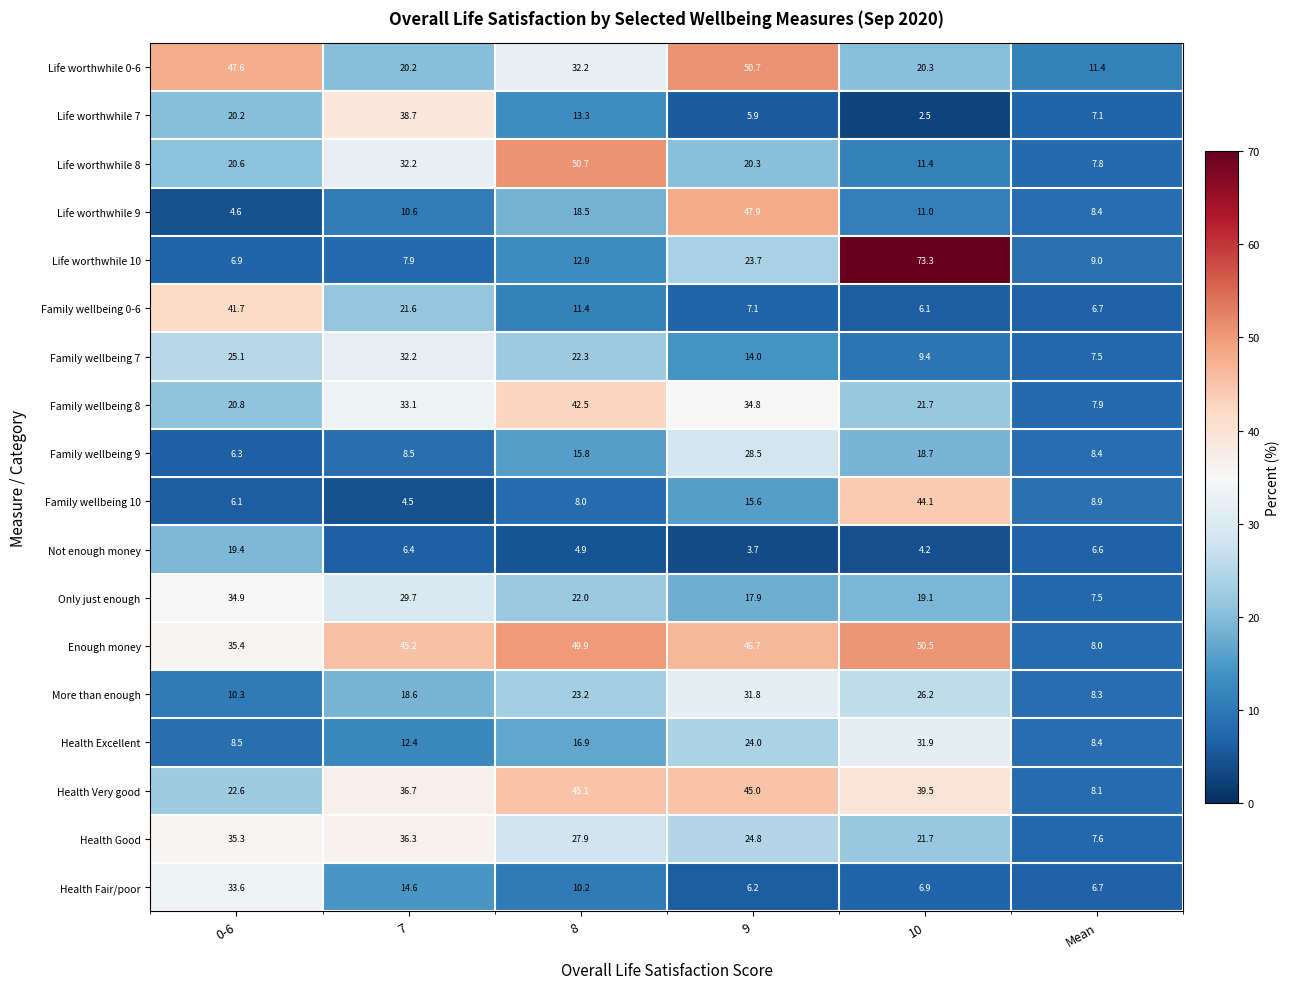

What is the sum of all Enough money values?

235.7